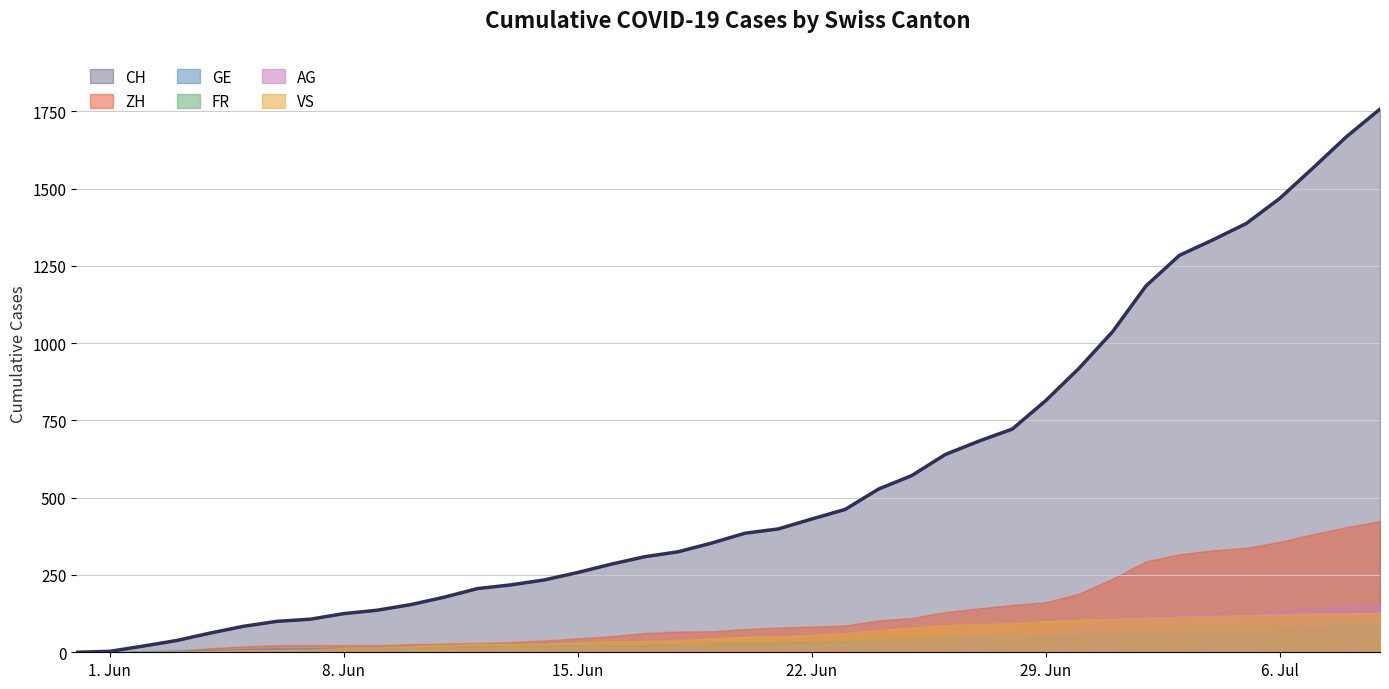

The value of CH at 2020-06-16 is 102. True or false?

False